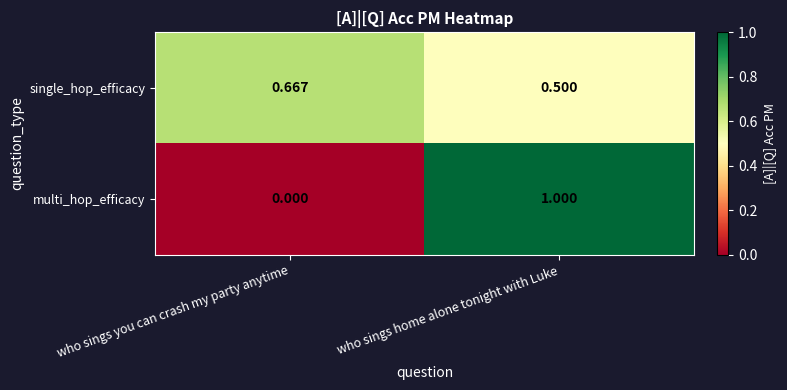

At how many categories does at least one series exceed 0?

2